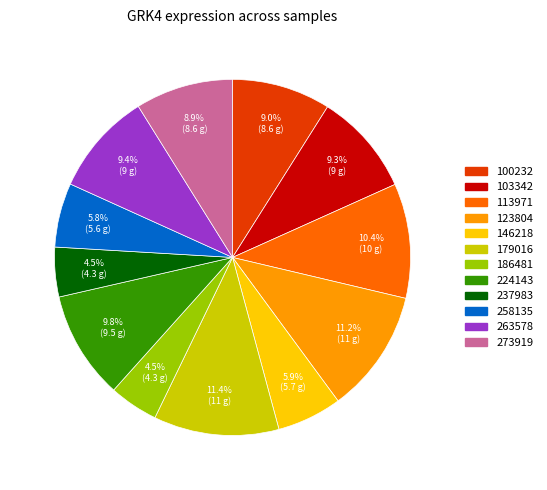

Is there any slice that represents more than half of the pie?

No